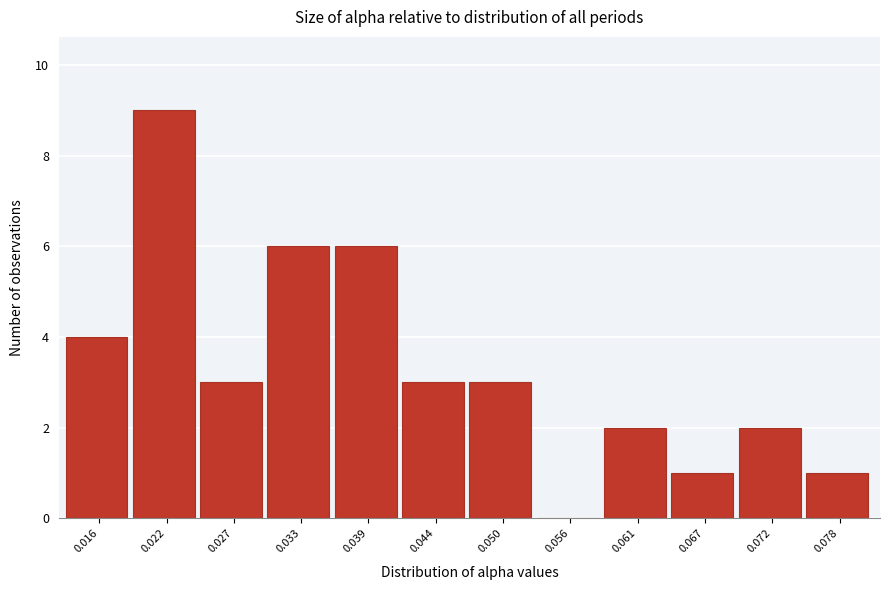

Which range on the x-axis has the tallest bar?

0.019 to 0.024